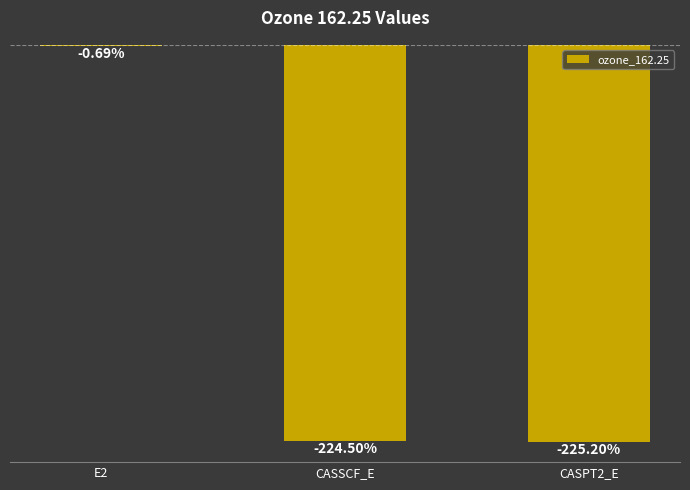

Which has a higher value, CASSCF_E or E2?

E2